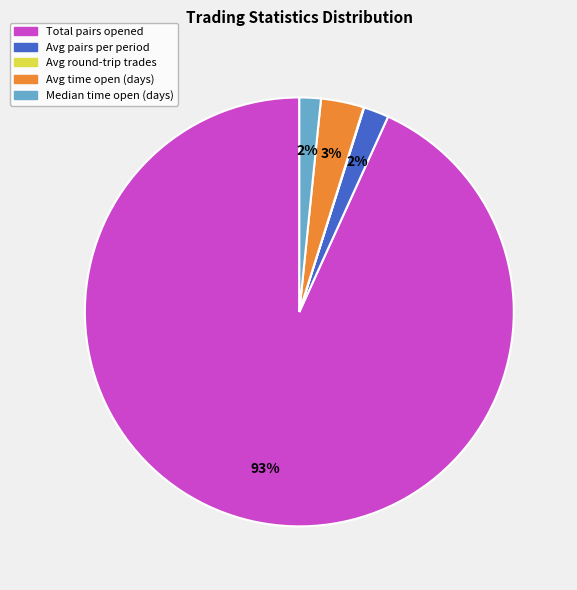

To the nearest percent, what is the combined percentage of Avg pairs per period and Avg time open (days)?

5%